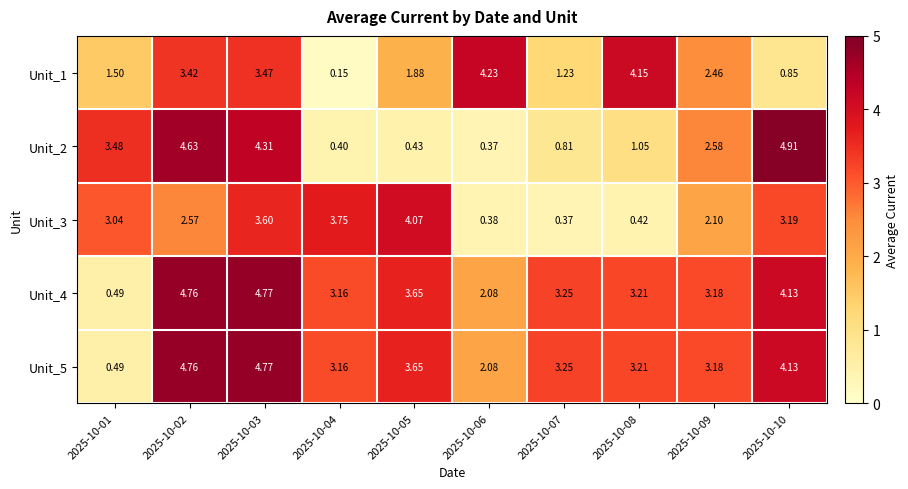

Count the number of data series in this chart.

5